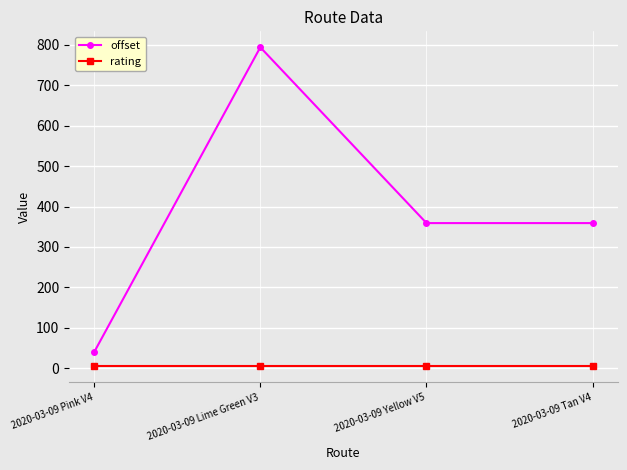

At which label does offset reach its minimum?

2020-03-09 Pink V4